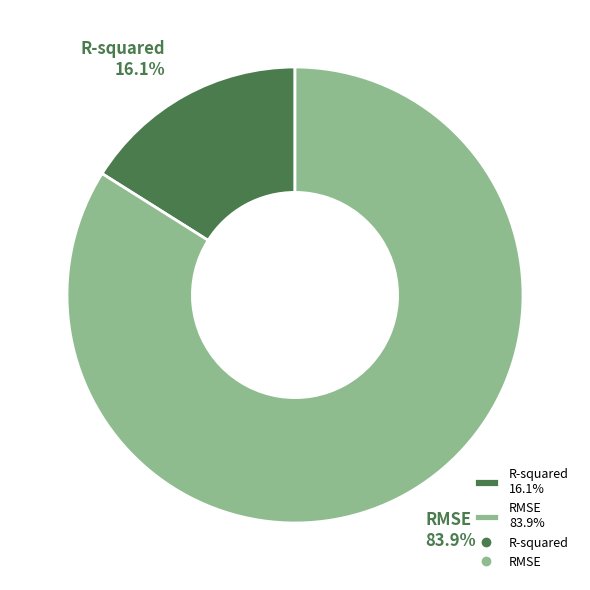

Which category has the biggest portion of the pie?

RMSE